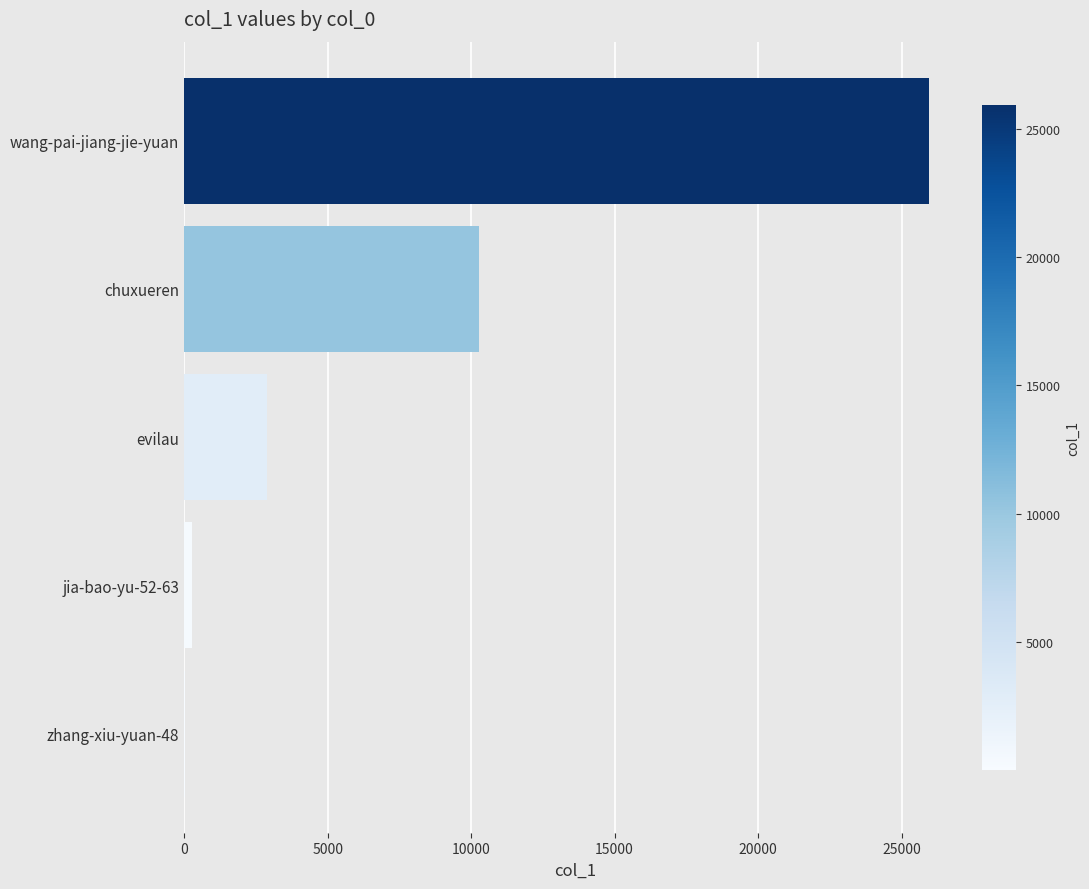

Which has a higher value, wang-pai-jiang-jie-yuan or evilau?

wang-pai-jiang-jie-yuan